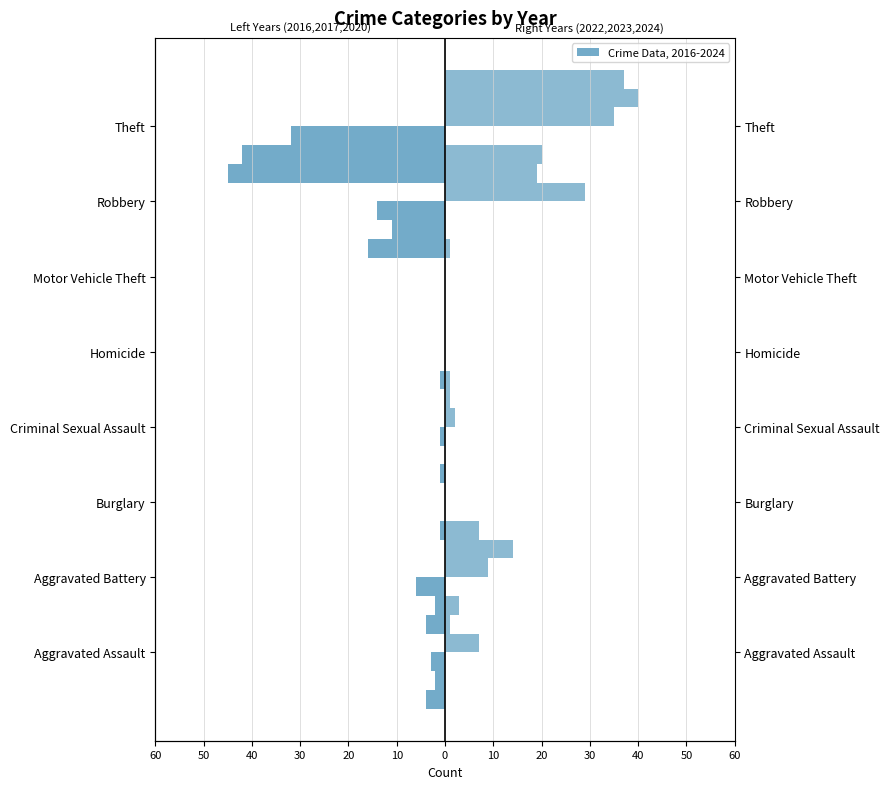

At which category does the chart reach its minimum across all series?

Theft